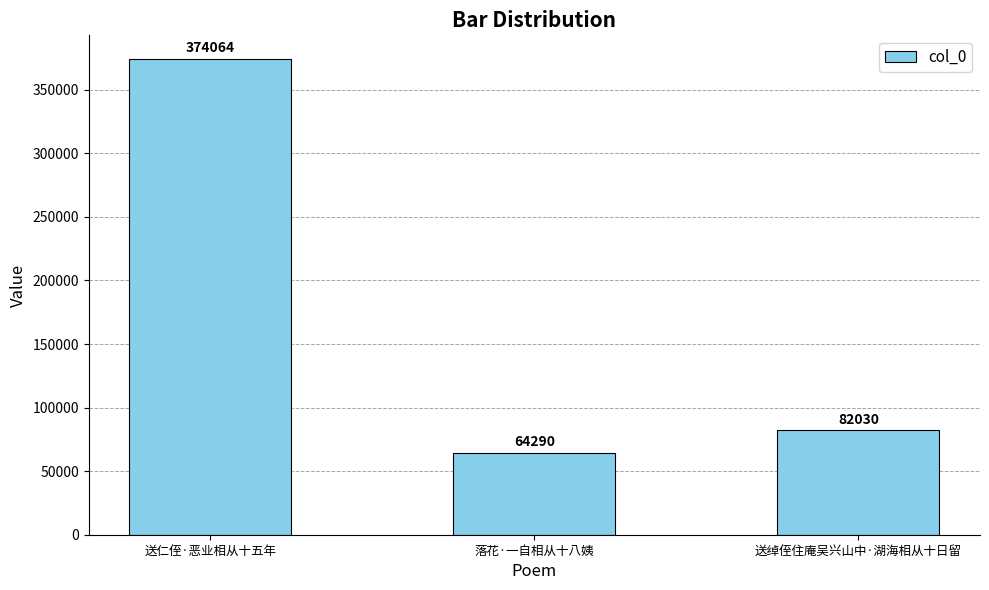

What is the change in value from 落花·一自相从十八姨 to 送绰侄住庵吴兴山中·湖海相从十日留?

+17740